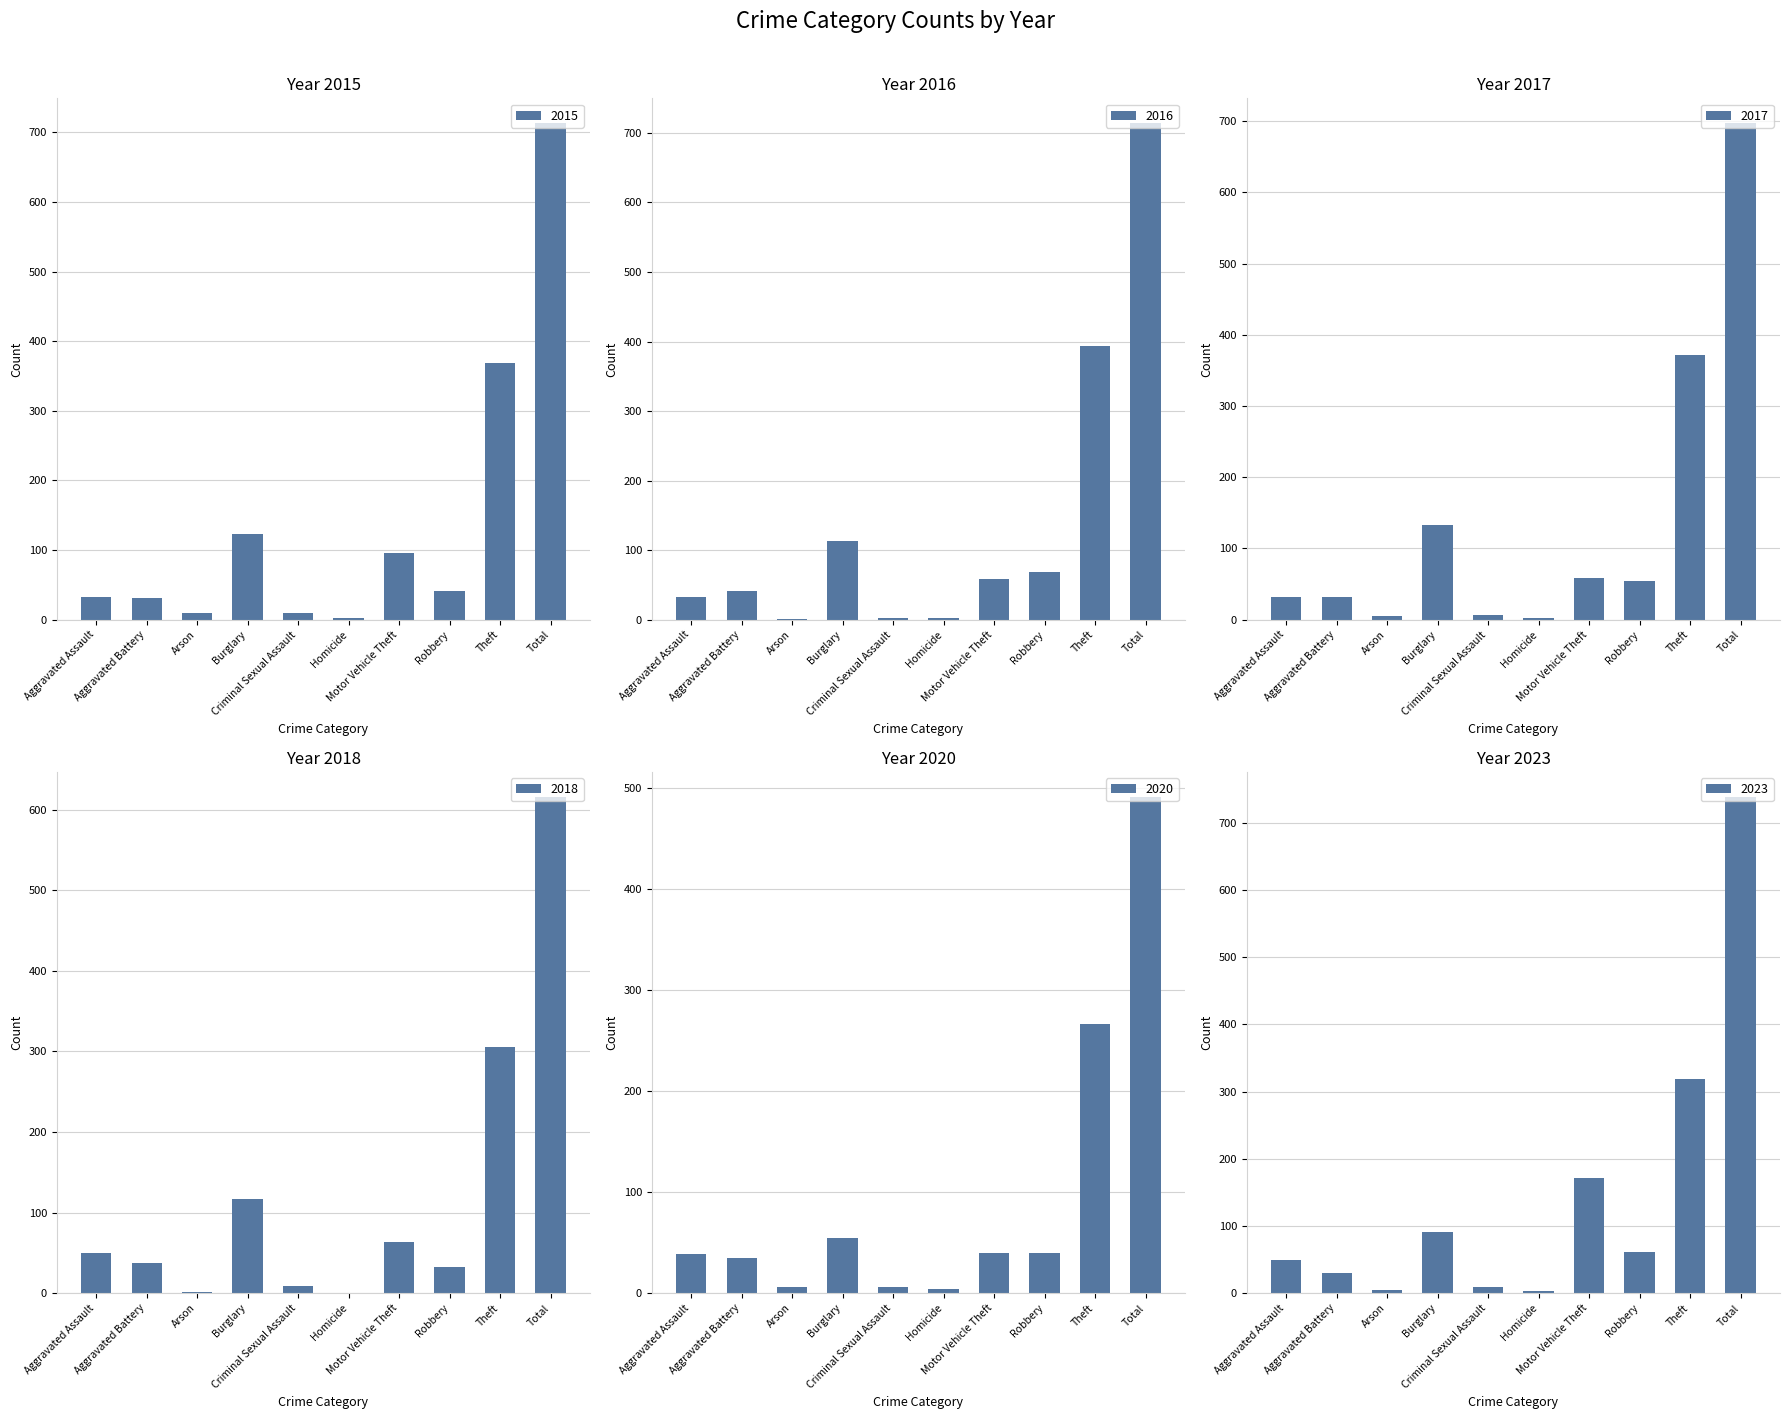

What are all the series names shown in the legend?

2015, 2016, 2017, 2018, 2020, 2023